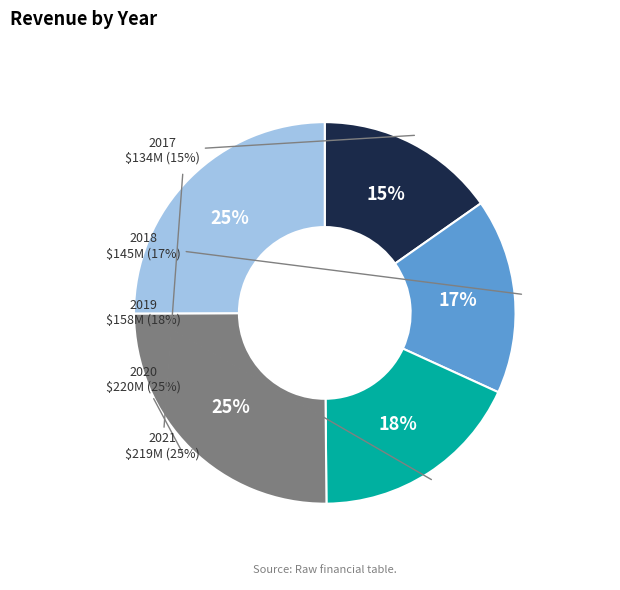

What is the total percentage of 2021 and 2018?

41.6%